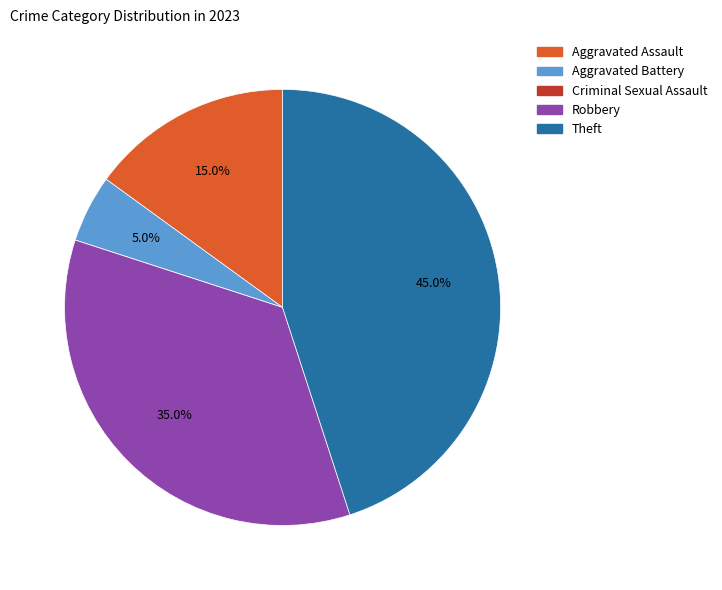

Between Aggravated Battery and Aggravated Assault, which is larger?

Aggravated Assault